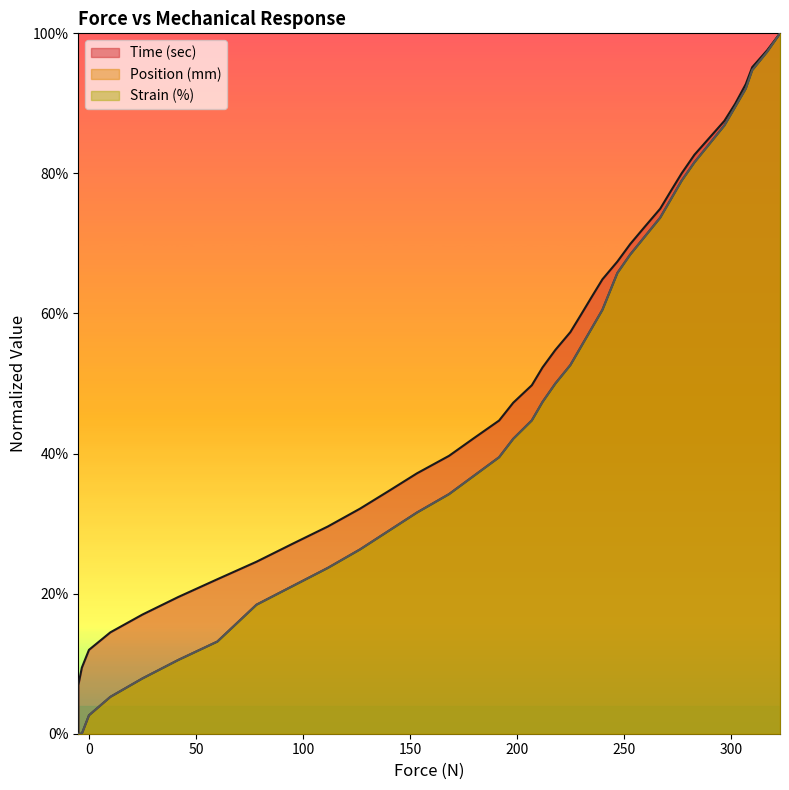

Reading left to right, what are all the values shown in this chart?

Time (sec): 0.0	0.0	0.1	0.1	0.1	0.1	0.2	0.2	0.2	0.2	0.3	0.3	0.3	0.3	0.4	0.4	0.4	0.4	0.5	0.5	0.5	0.5	0.6	0.6	0.6	0.6	0.7	0.7	0.7	0.7	0.8	0.8	0.8	0.9	0.9	0.9	0.9	1.0	1.0	1.0
Position (mm): 0.0	0.0	0.0	0.0	0.0	0.1	0.1	0.1	0.1	0.2	0.2	0.2	0.3	0.3	0.3	0.3	0.4	0.4	0.4	0.4	0.5	0.5	0.5	0.6	0.6	0.6	0.7	0.7	0.7	0.7	0.8	0.8	0.8	0.8	0.9	0.9	0.9	0.9	1.0	1.0
Strain (%): 0.0	0.0	0.0	0.0	0.0	0.1	0.1	0.1	0.1	0.2	0.2	0.2	0.3	0.3	0.3	0.3	0.4	0.4	0.4	0.4	0.5	0.5	0.5	0.6	0.6	0.6	0.7	0.7	0.7	0.7	0.8	0.8	0.8	0.8	0.9	0.9	0.9	0.9	1.0	1.0